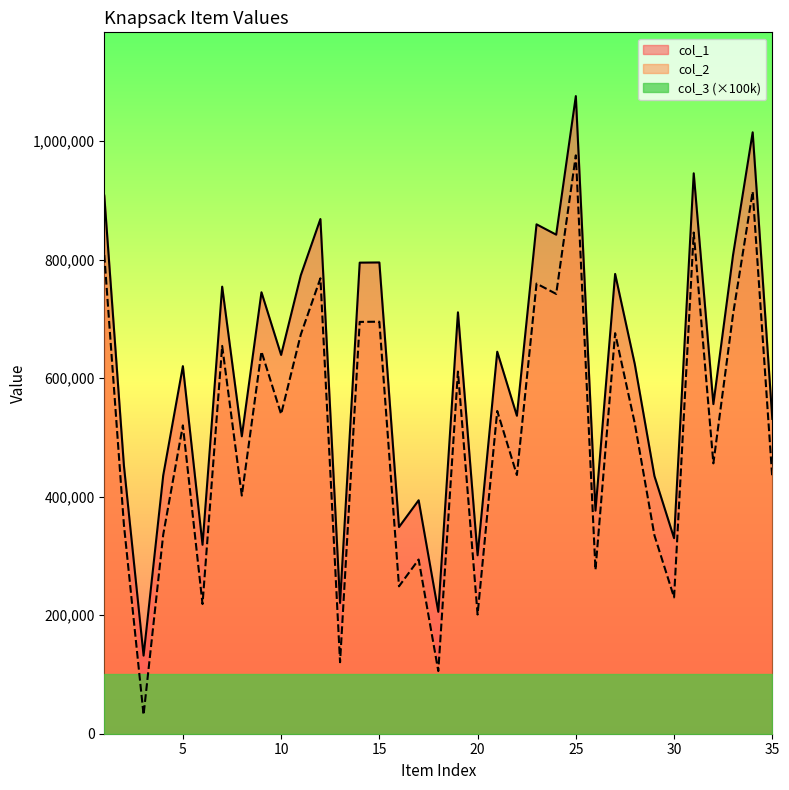

Count the number of categories in the chart.

35